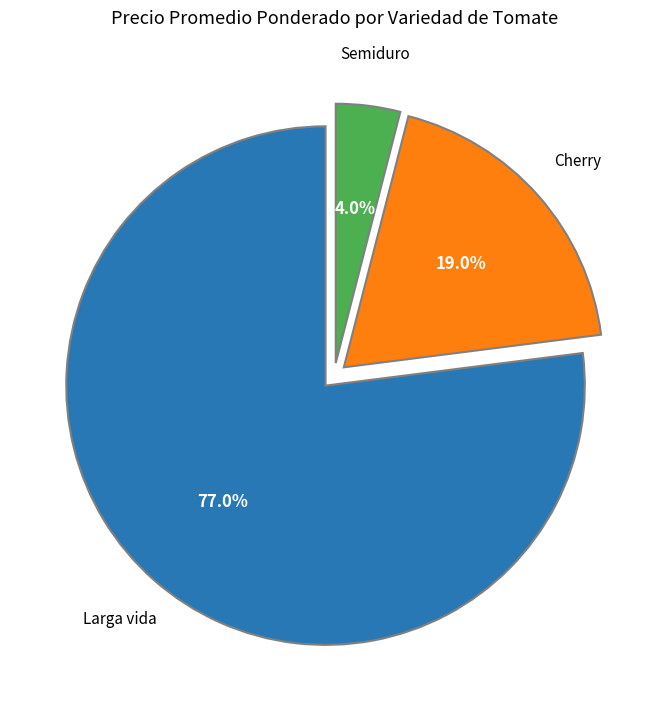

Is there a majority slice in this chart?

Yes